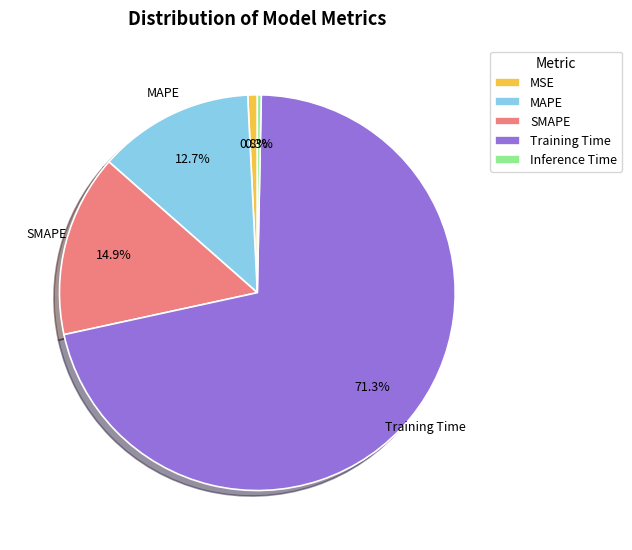

Between Training Time and Inference Time, which is larger?

Training Time